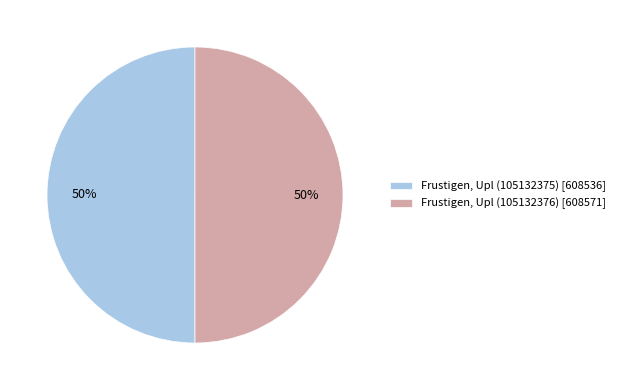

What percentage is the Frustigen, Upl (105132375) [608536] slice, to the nearest percent?

50%